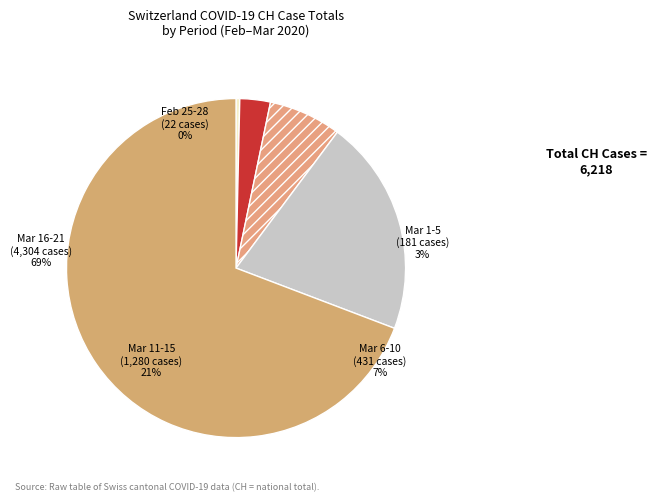

Between 2020-03-21 and 2020-03-15, which is larger?

2020-03-21